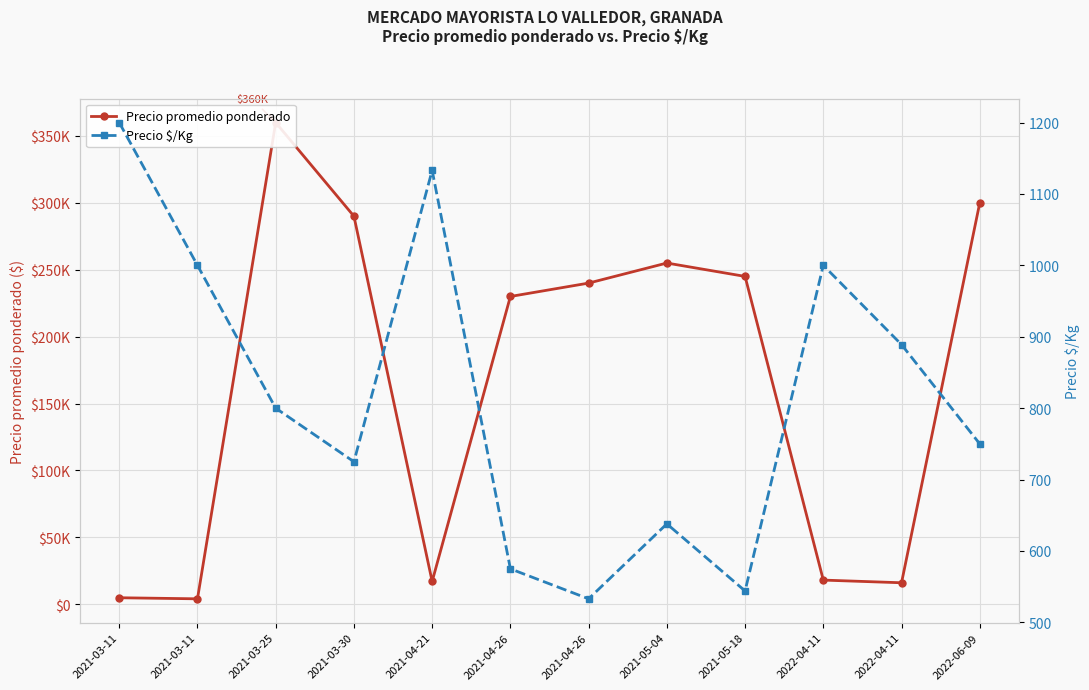

True or false: Precio promedio ponderado and Precio $/Kg intersect in this chart.

False